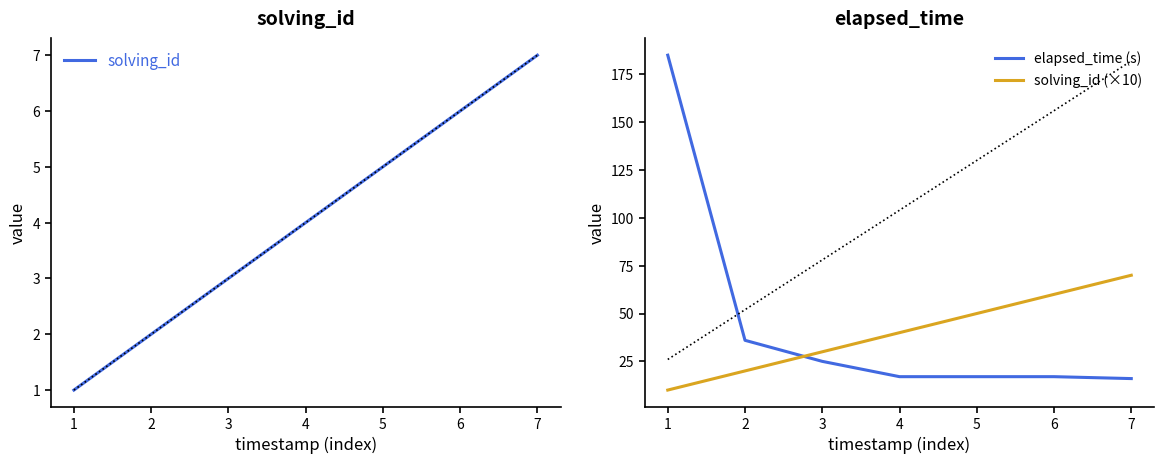

What is the highest value of the elapsed_time (s) series?

185